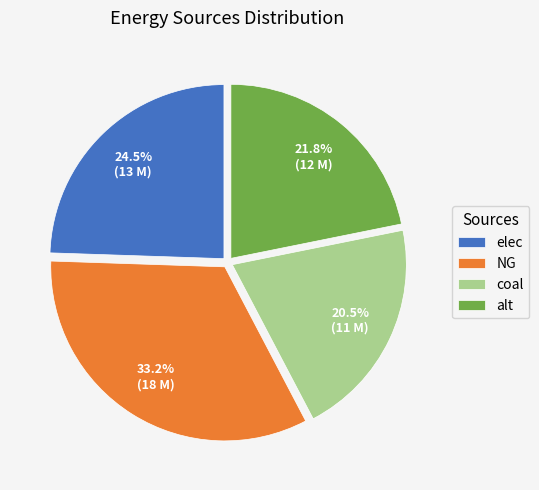

To the nearest percent, what is the difference between the coal and NG slice percentages?

13%